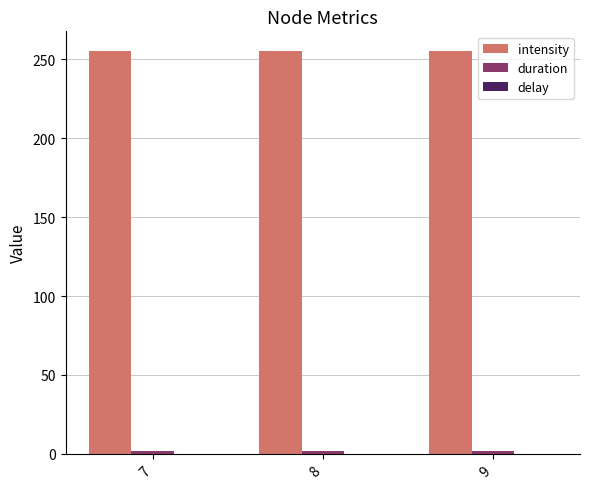

What is the lowest value of the intensity series?

255